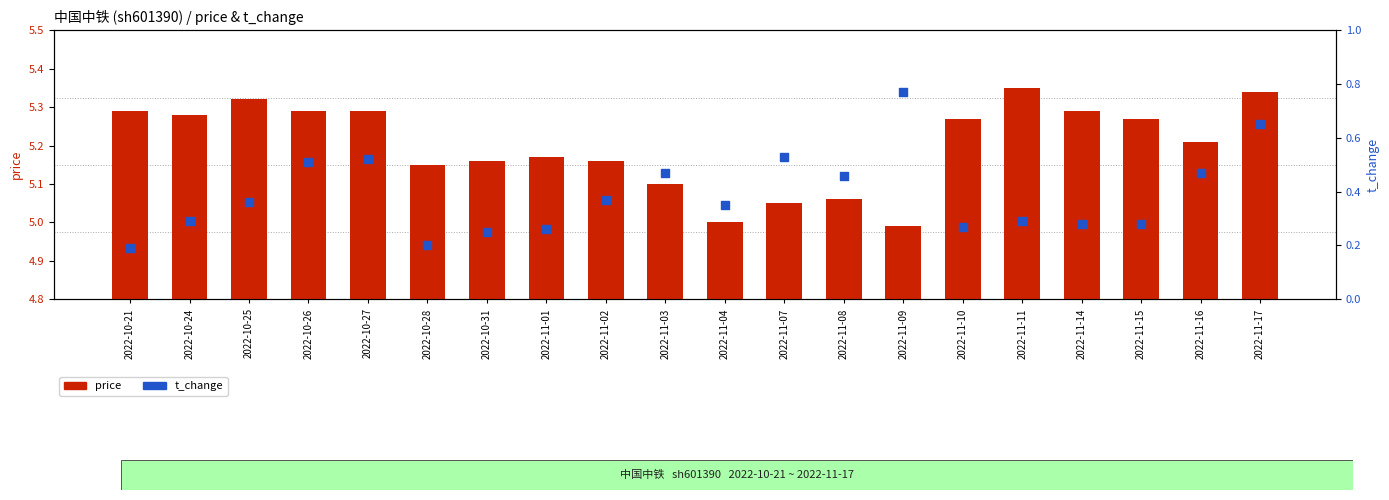

At how many categories does at least one series exceed 0?

20